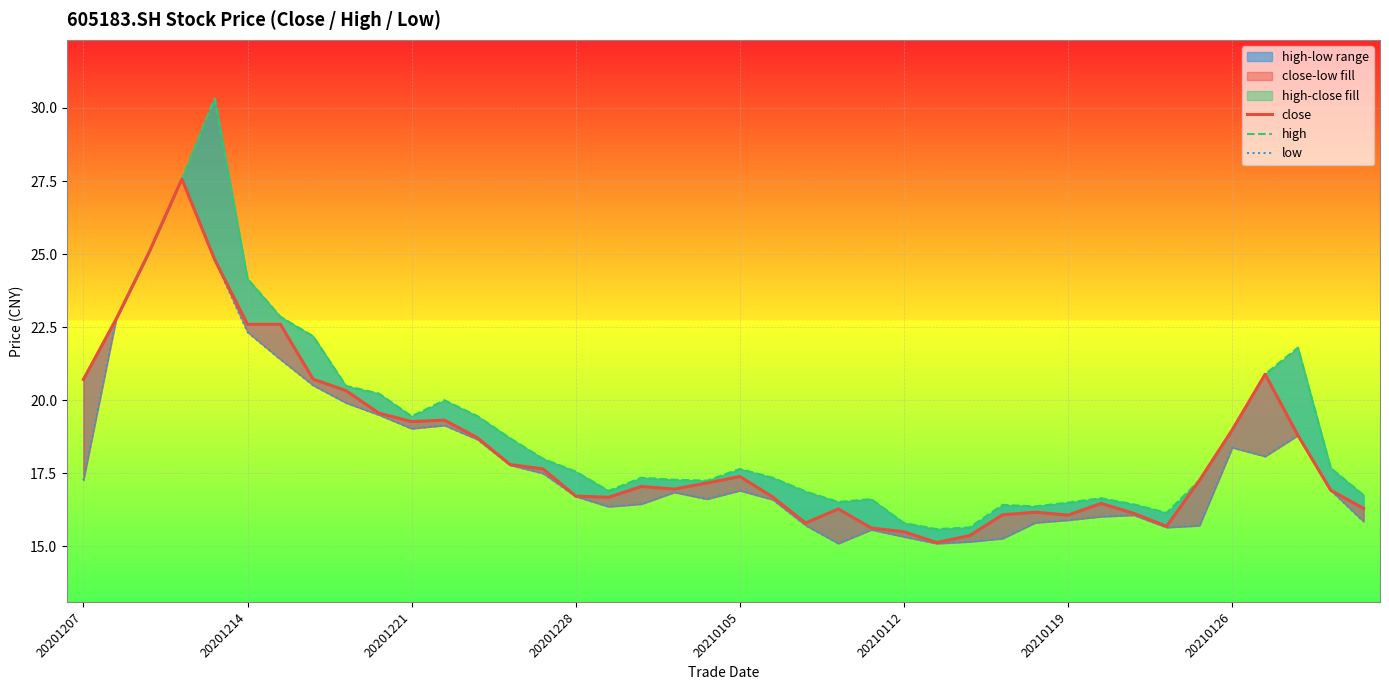

At which label does high first exceed 17?

20201207